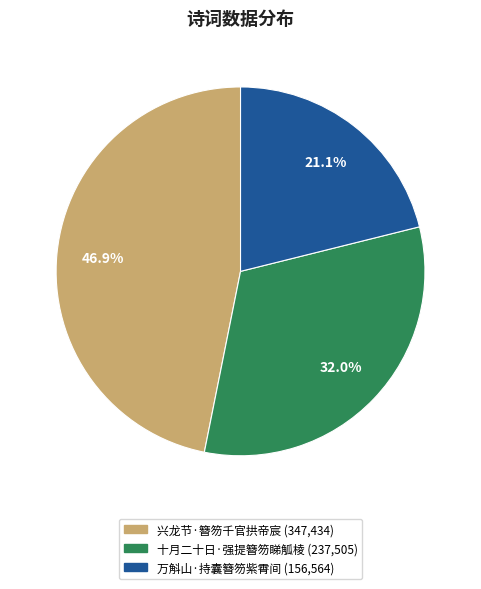

What percentage do 万斛山·持囊簪笏紫霄间 and 兴龙节·簪笏千官拱帝宸 together represent?

68.0%